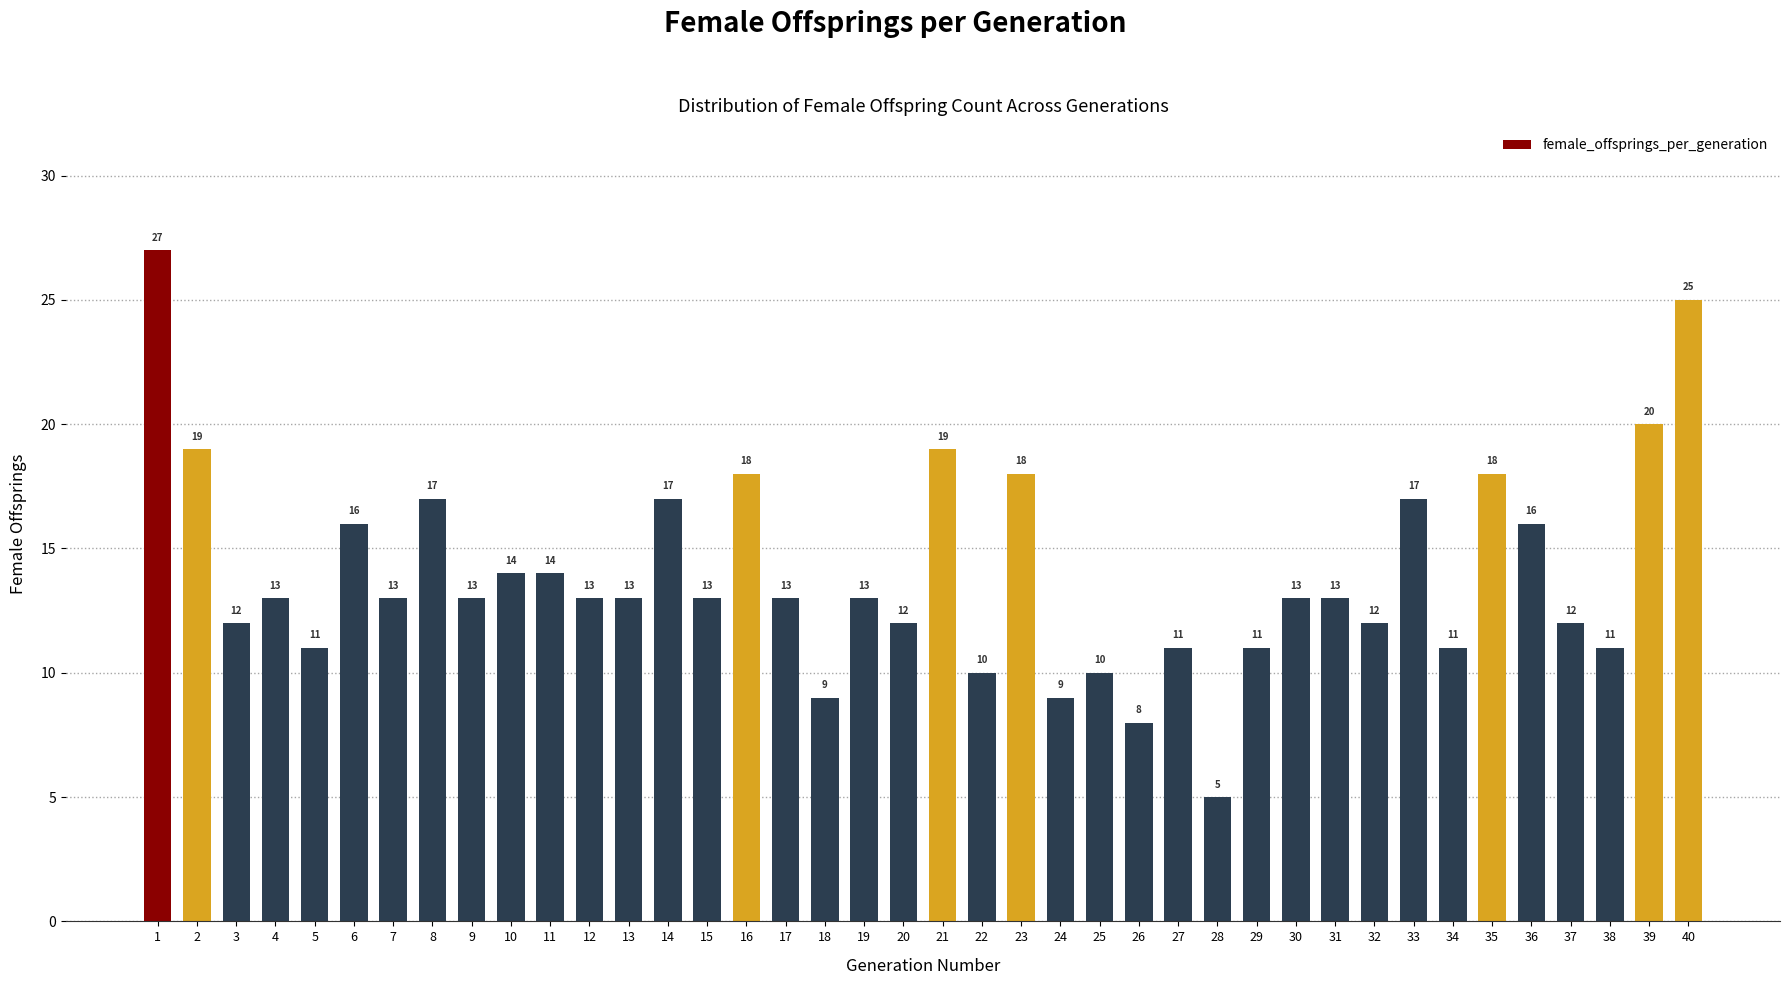

The value at 17 is 13. True or false?

True